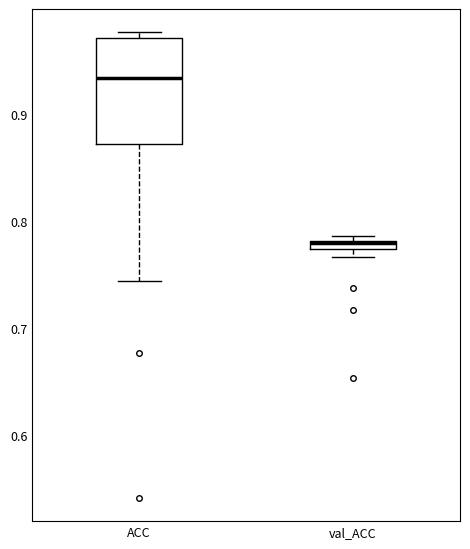

Where does the median line of the box for ACC sit on the y-axis? The values are not printed on the chart, so give them approximately, as read against the axis.

0.93